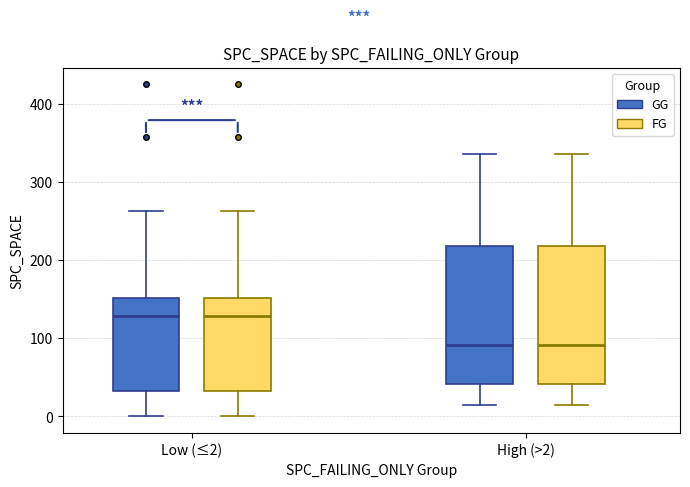

Reading left to right, read every box against the y-axis: the position of its median line, the range the box covers, and the ends of its whiskers. The values are not printed on the chart, so give them approximately, as read against the axis.

Low (≤2) (GG): median 130, box 30 to 150, whiskers 0 to 260
Low (≤2) (FG): median 130, box 30 to 150, whiskers 0 to 260
High (>2) (GG): median 90, box 40 to 220, whiskers 10 to 340
High (>2) (FG): median 90, box 40 to 220, whiskers 10 to 340